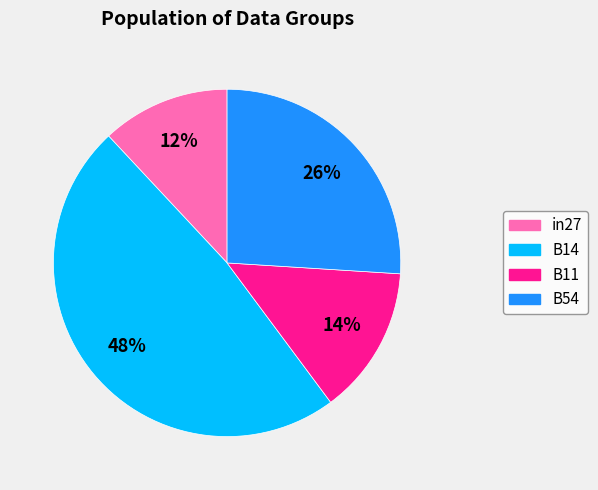

Is there a majority slice in this chart?

No